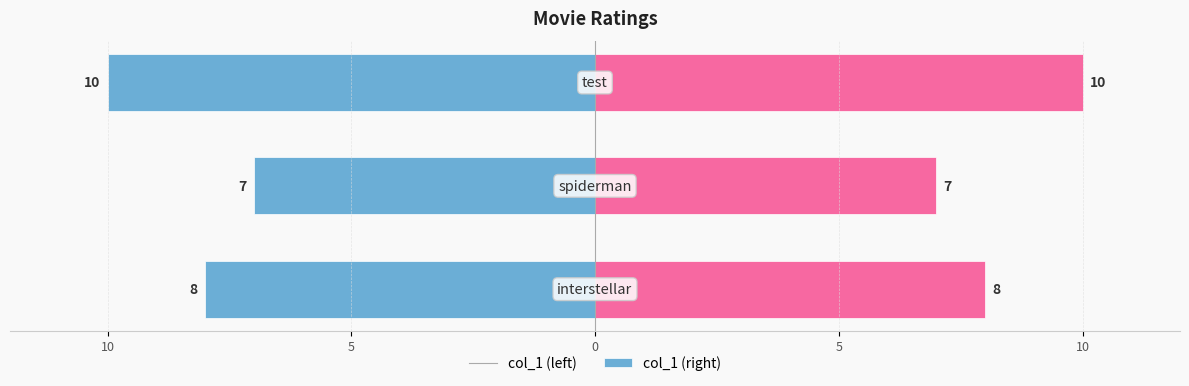

How many bars are there in each group?

2